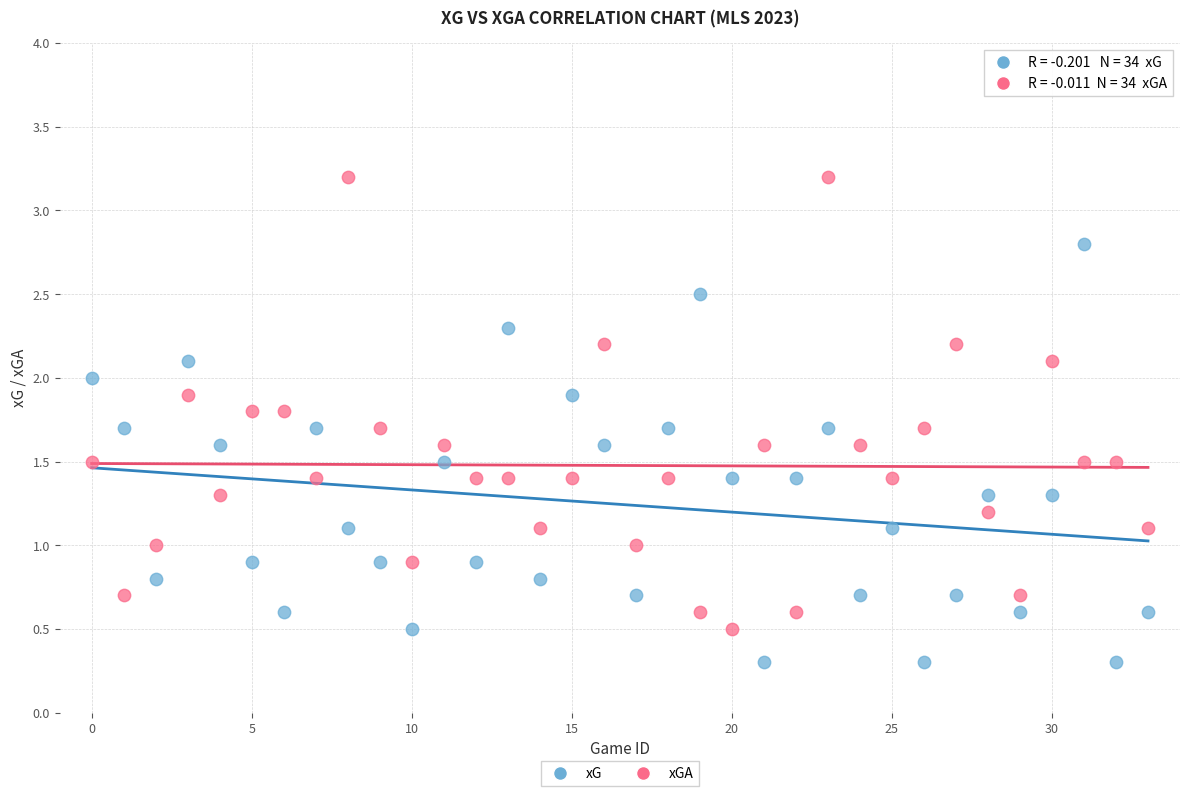

What are all the series names shown in the legend?

xG, xGA